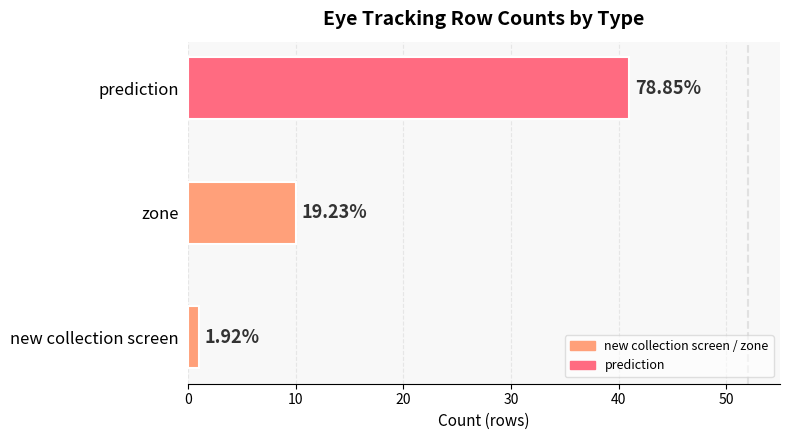

Does the chart contain stacked bars?

No